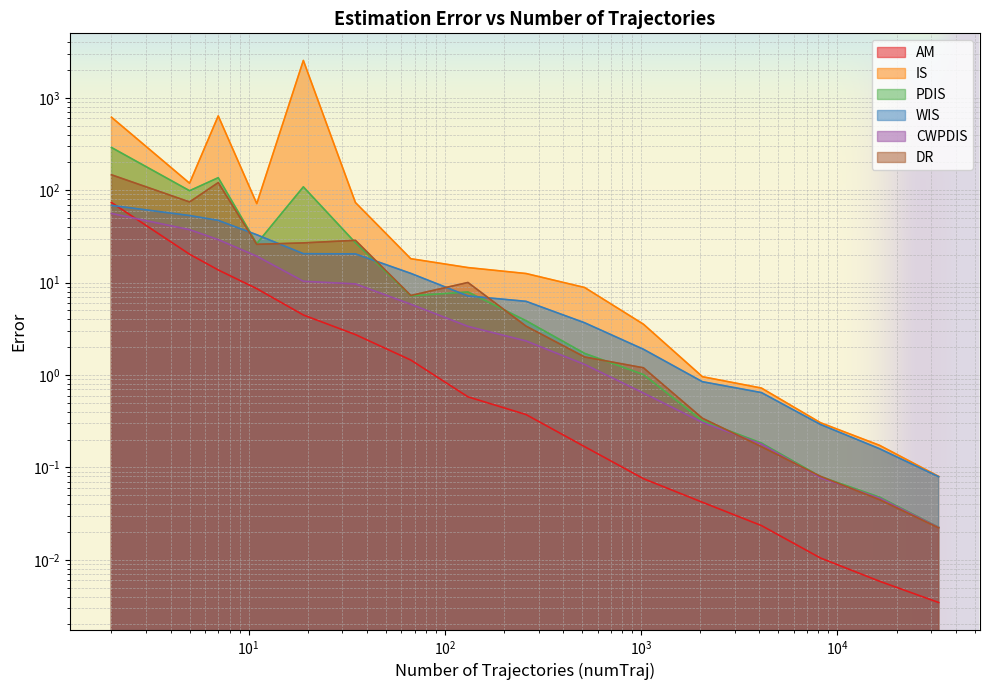

Between 35 and 16387, which is larger?

35